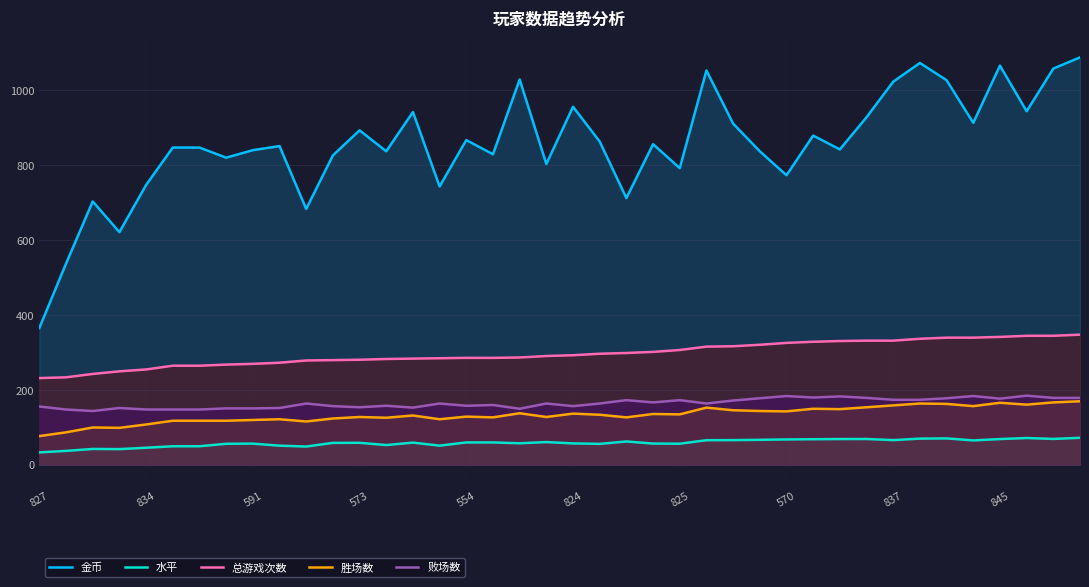

What is the highest value of the 水平 series?

71.4